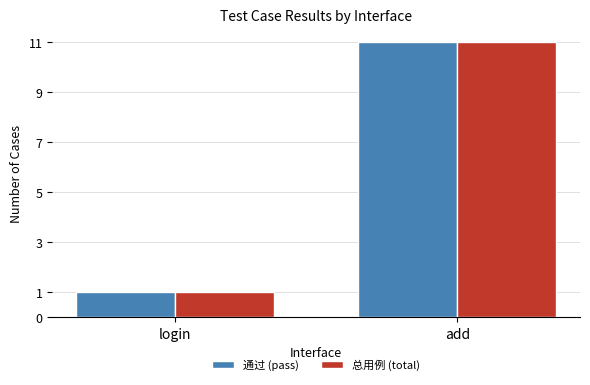

Which category has the lowest value in the 总用例 (total) series?

login